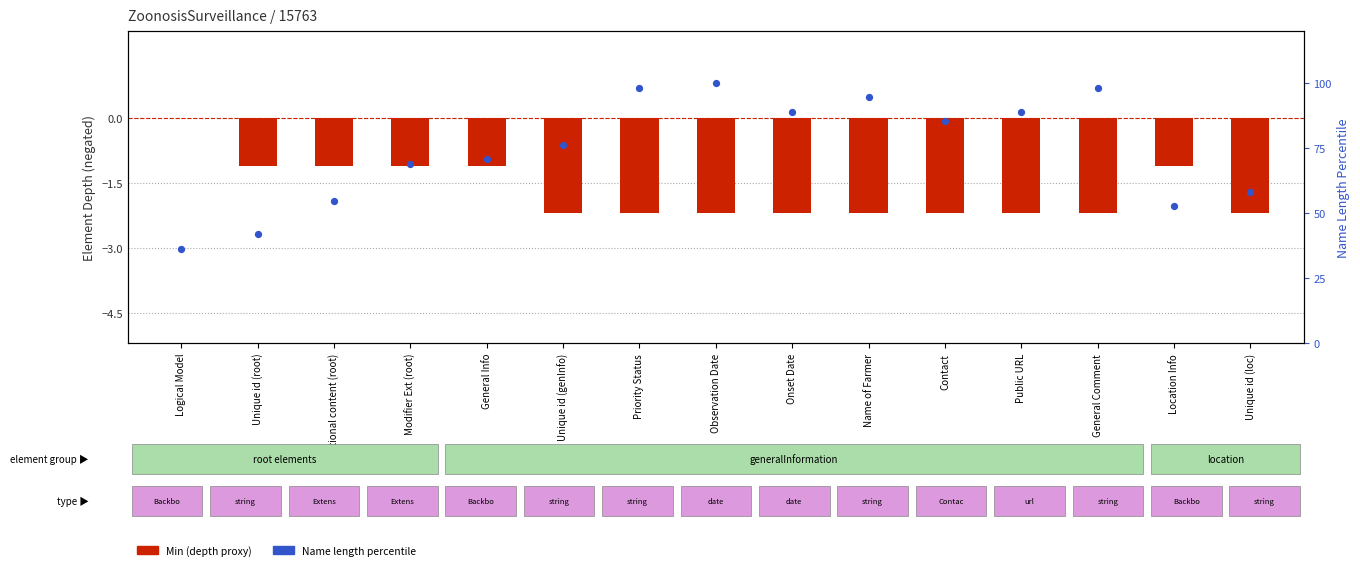

At how many categories does at least one series exceed 33?

15